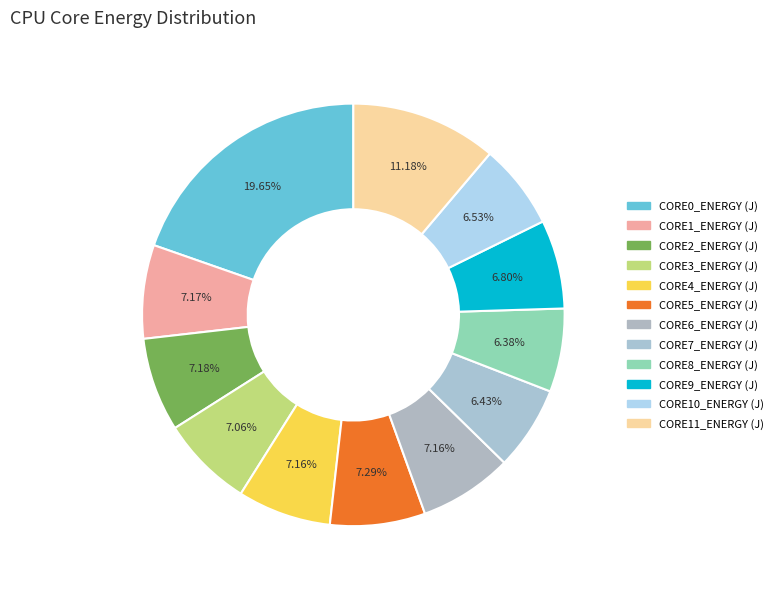

To the nearest percent, what portion does CORE7_ENERGY (J) represent?

6%